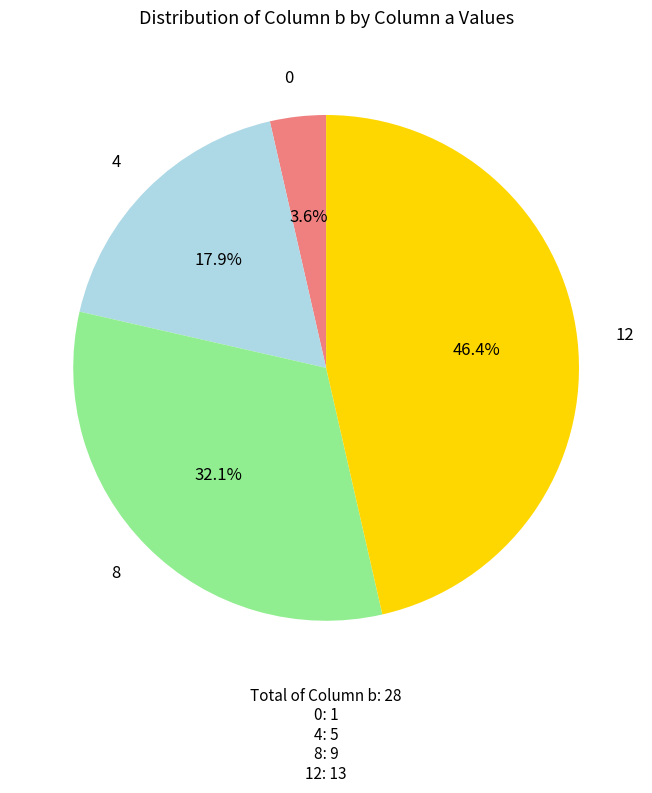

Is there a majority slice in this chart?

No